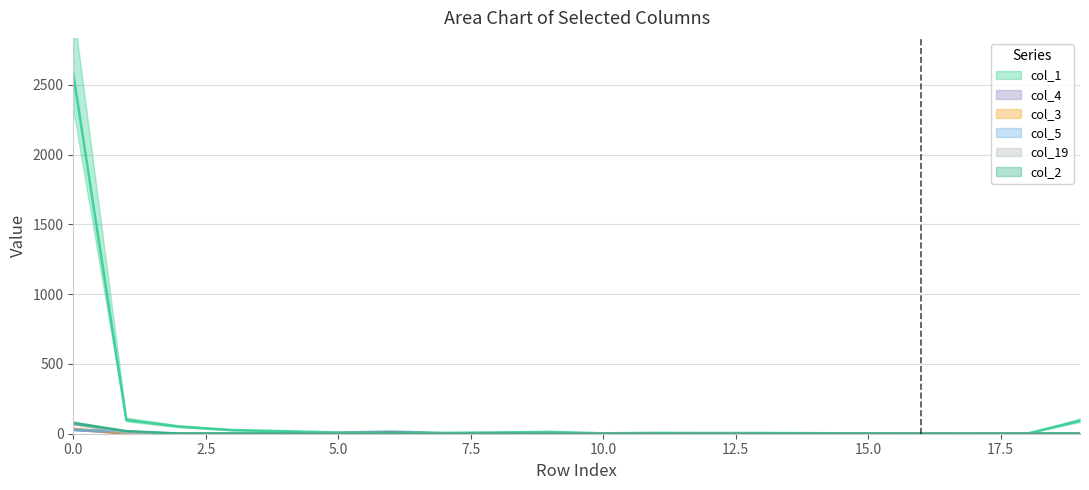

True or false: col_3 has a value of 0 at 16.

True